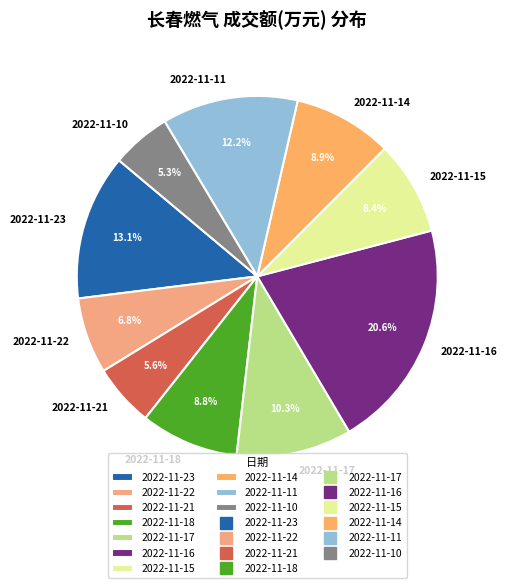

How many slices are in this pie chart?

10